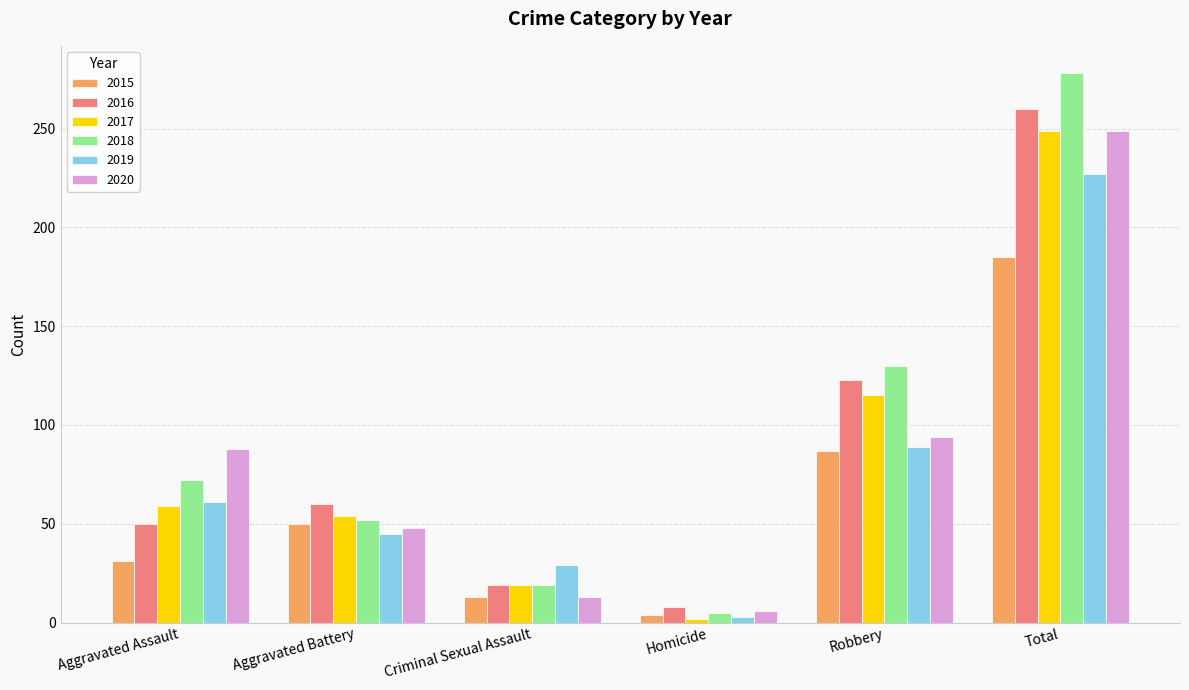

What is the spread (max minus min) of values at Criminal Sexual Assault?

16